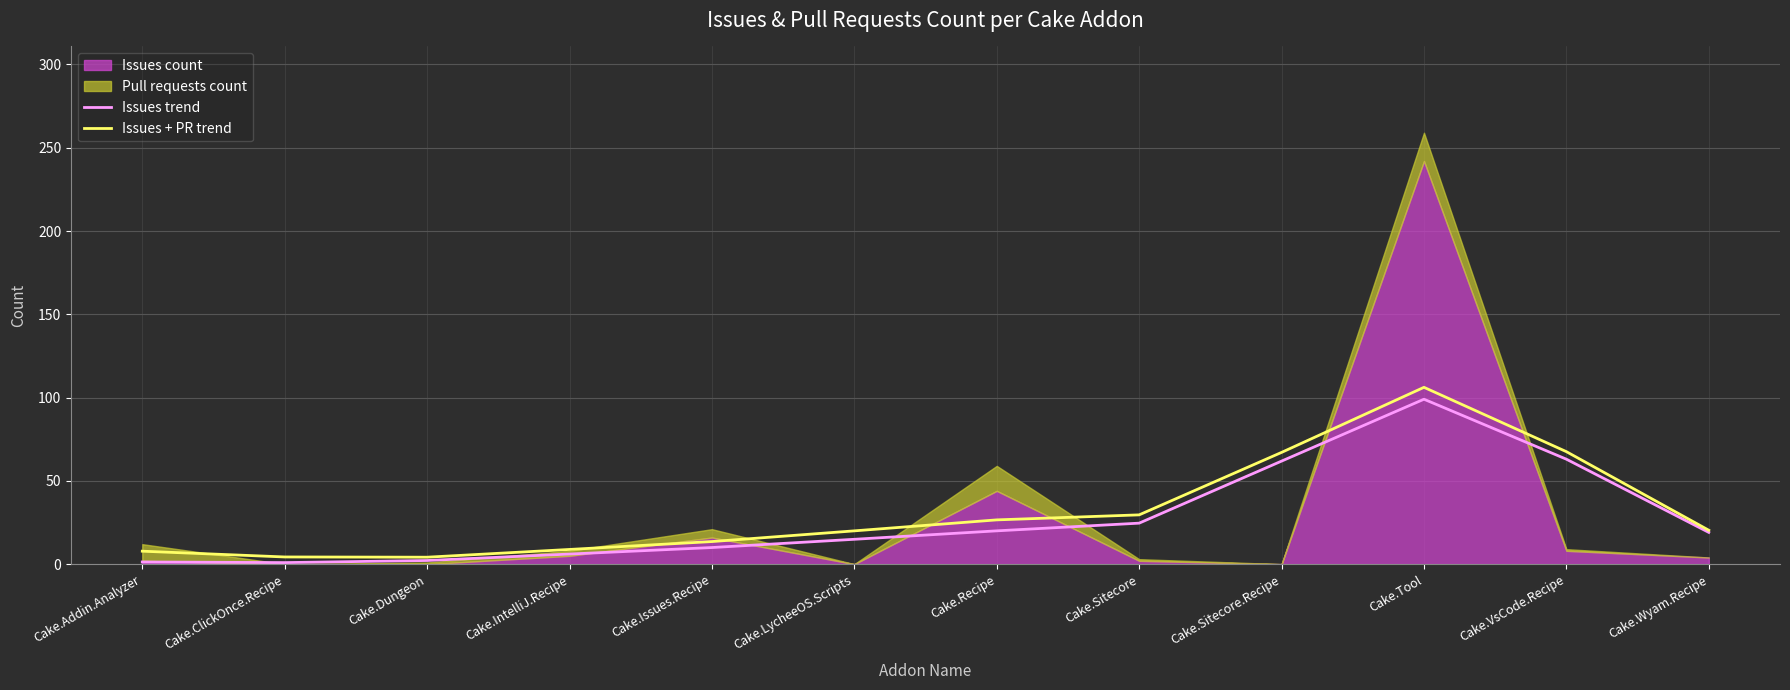

Does the chart display data point markers on the line(s)?

No